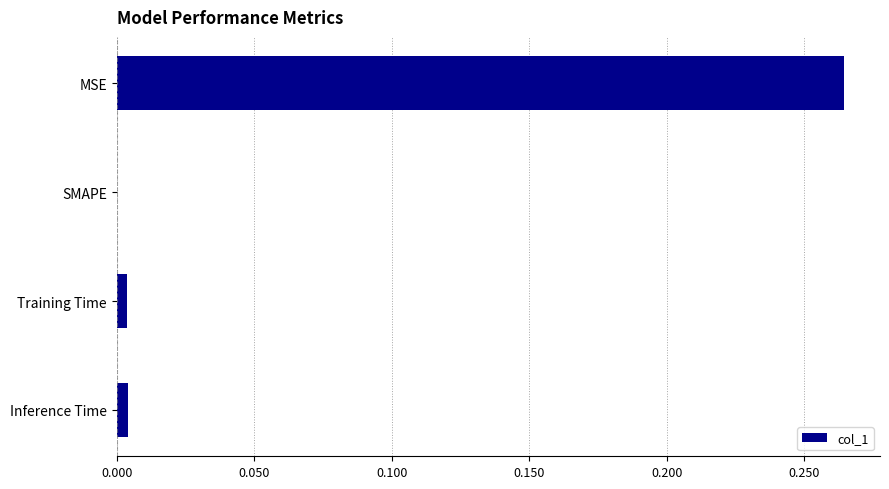

Between Inference Time and MSE, which is larger?

MSE